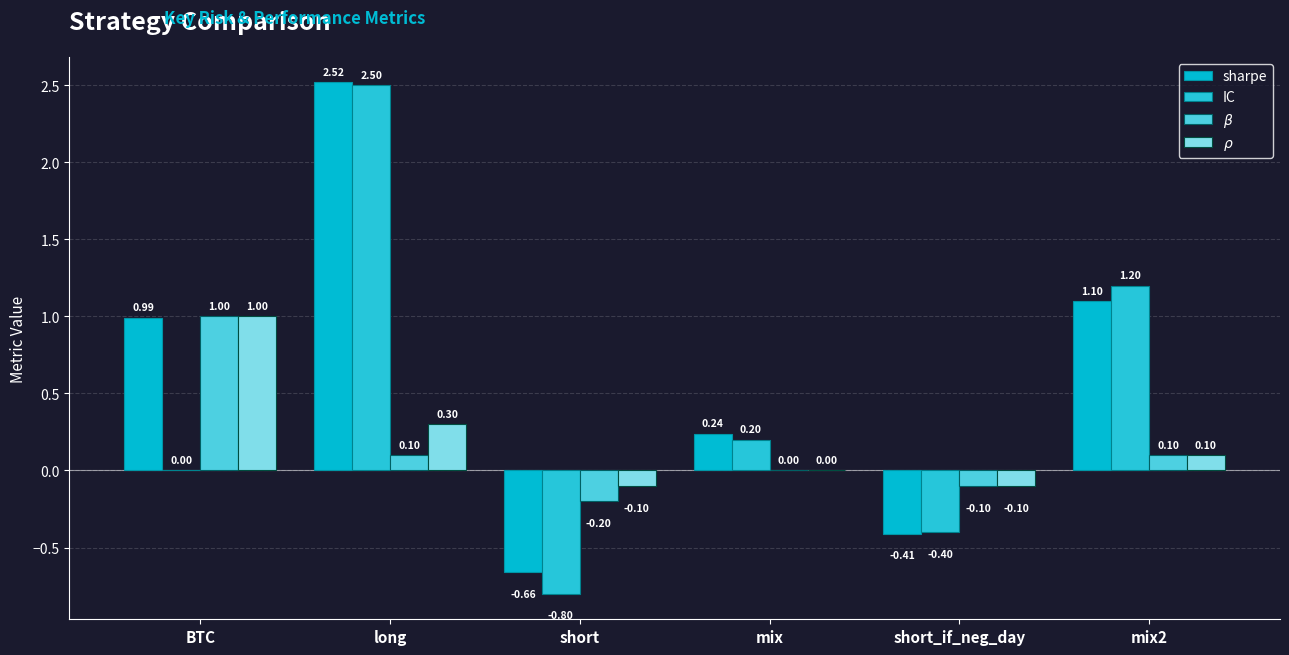

At mix, list the series in order from largest to smallest.

sharpe, IC, $\beta$, $\rho$